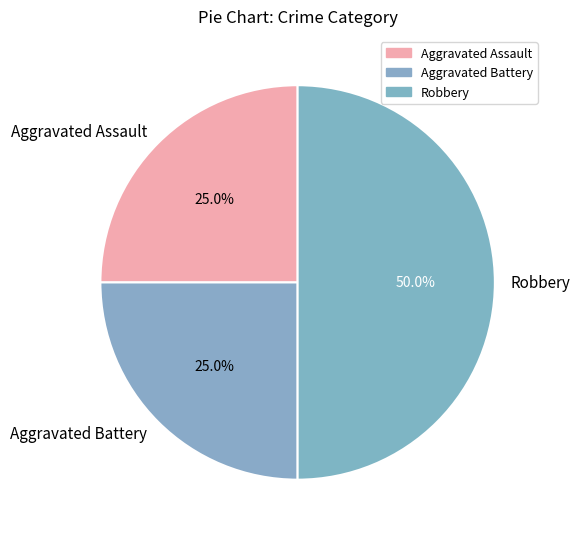

To the nearest percent, what portion does Robbery represent?

50%